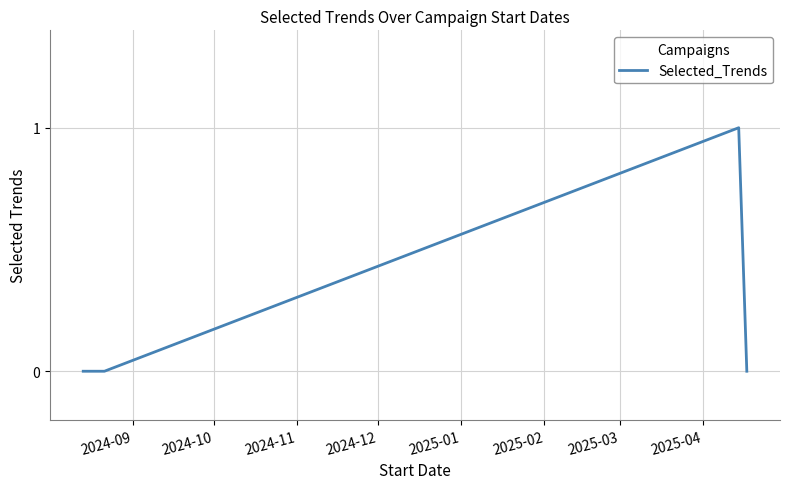

True or false: there are more than 2 points higher than both neighbors.

False